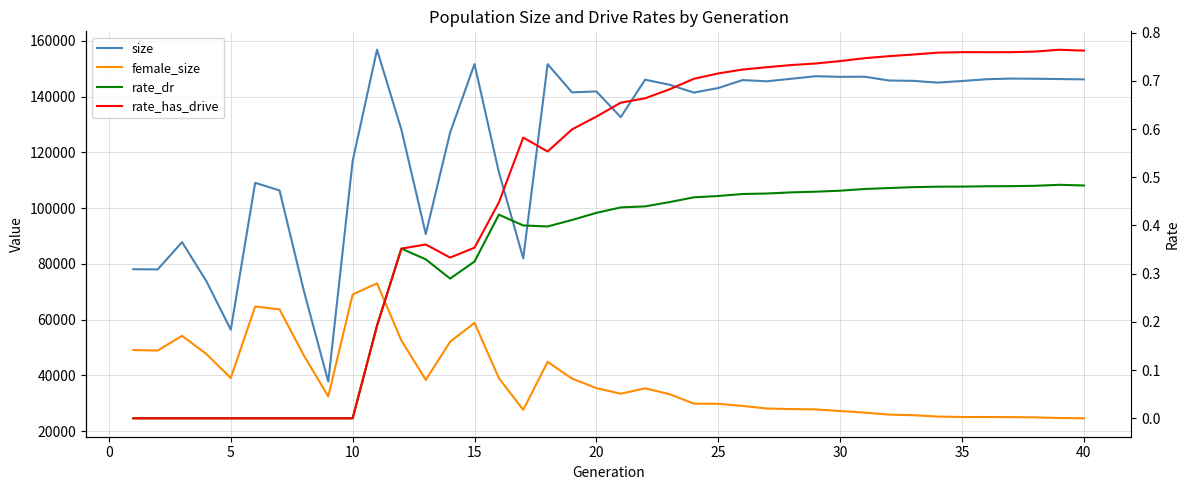

Rank the series at 16 from lowest to highest value.

rate_dr, rate_has_drive, female_size, size